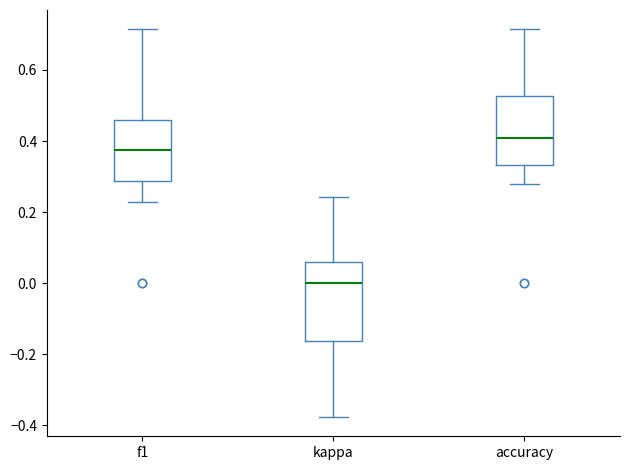

Reading left to right, read every box against the y-axis: the position of its median line, the range the box covers, and the ends of its whiskers. The values are not printed on the chart, so give them approximately, as read against the axis.

f1: median 0.38, box 0.28 to 0.46, whiskers 0.22 to 0.72
kappa: median 0.00, box -0.16 to 0.06, whiskers -0.38 to 0.24
accuracy: median 0.40, box 0.34 to 0.52, whiskers 0.28 to 0.72